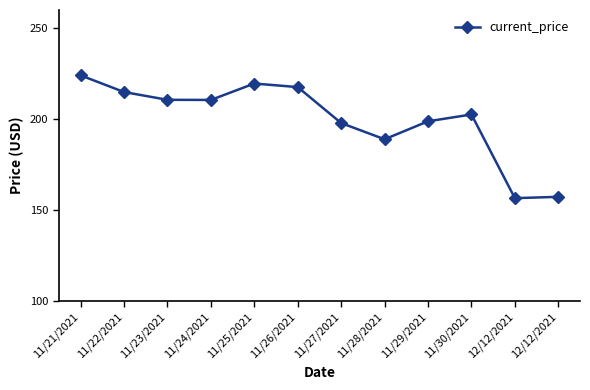

Where is the data nearest to the value 190?

11/28/2021